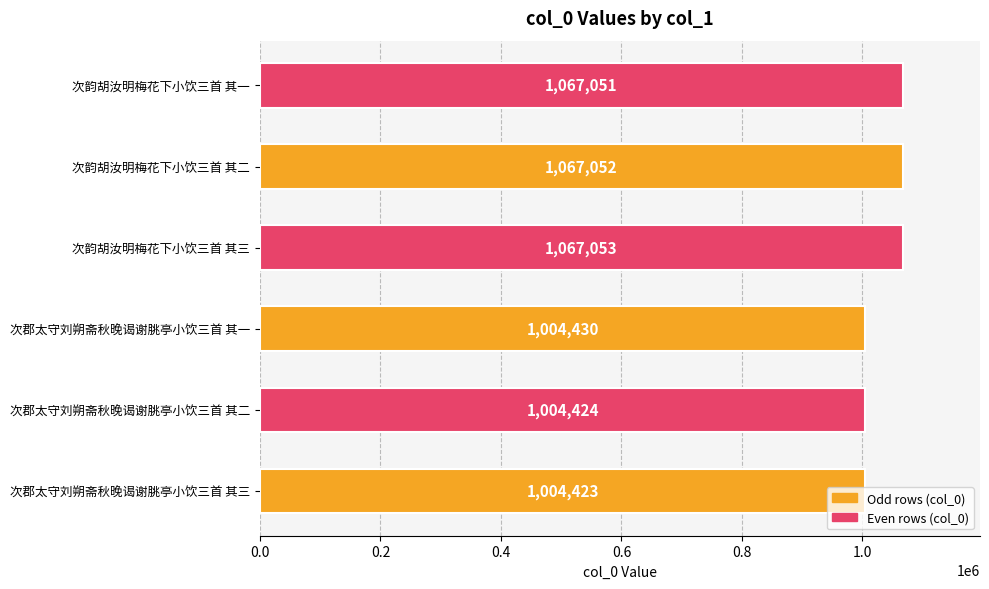

Approximately how many times larger is the value at 次郡太守刘朔斋秋晚谒谢脁亭小饮三首 其一 compared to 次郡太守刘朔斋秋晚谒谢脁亭小饮三首 其二?

1.0